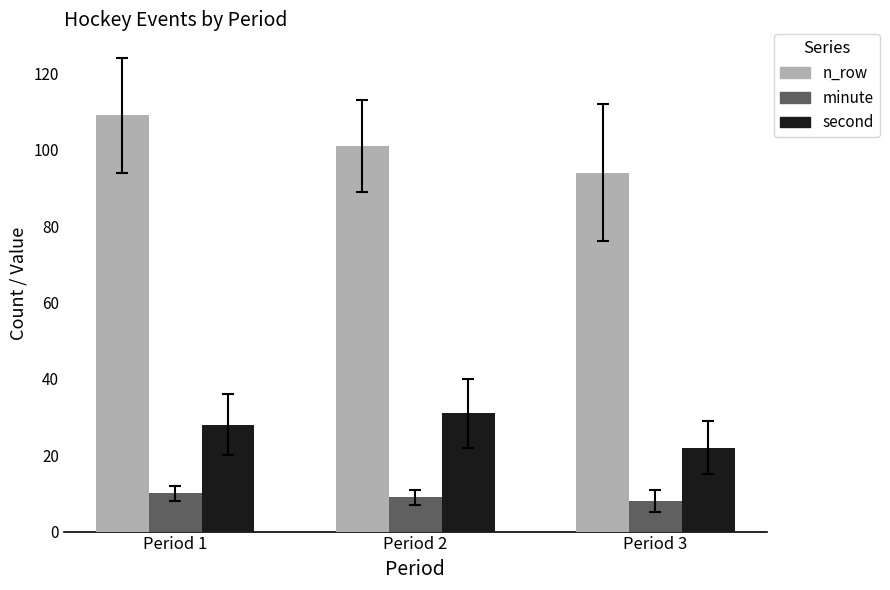

Which series has the largest total across all categories?

n_row